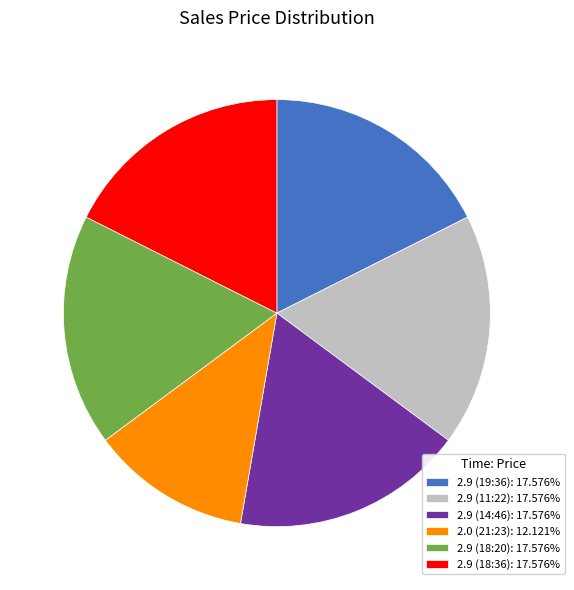

The 2.0 (21:23) slice represents 12% of the pie. True or false?

True